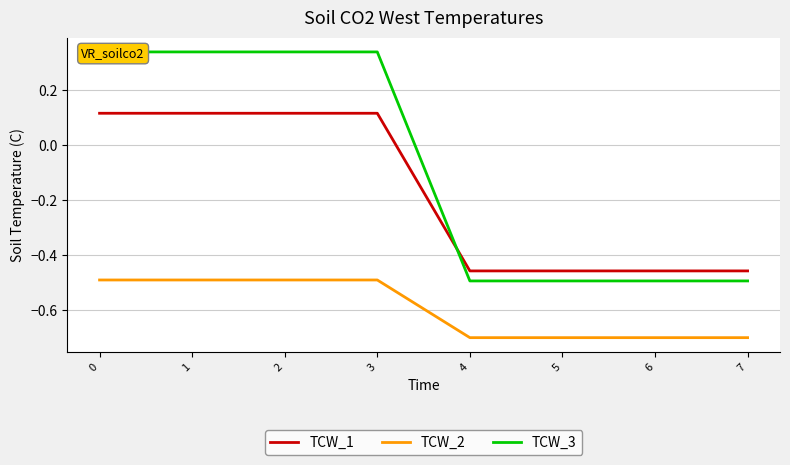

How many lines are shown in the chart?

3